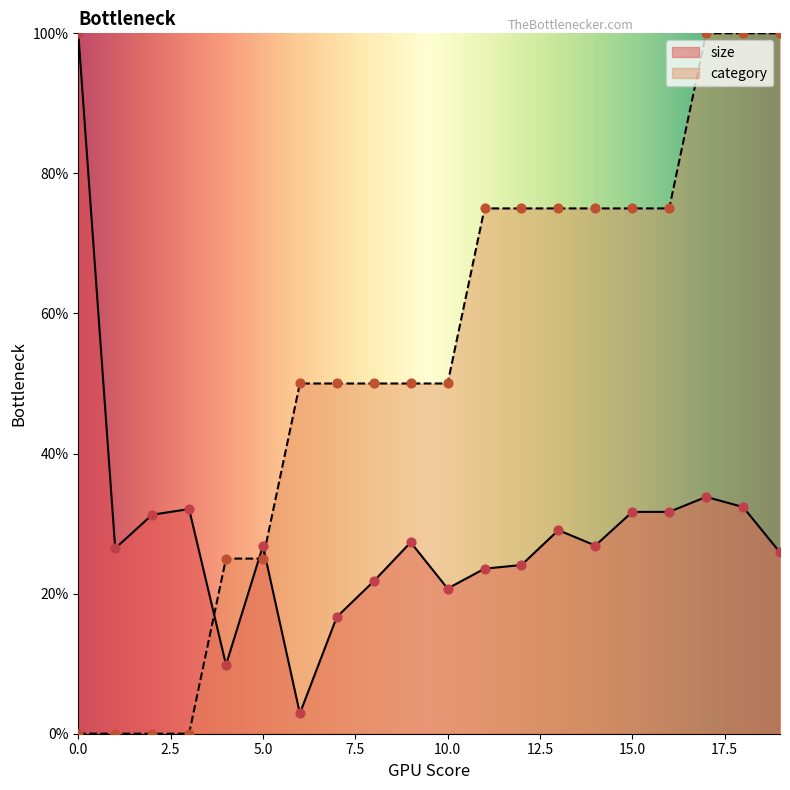

Which series has the largest total across all categories?

category